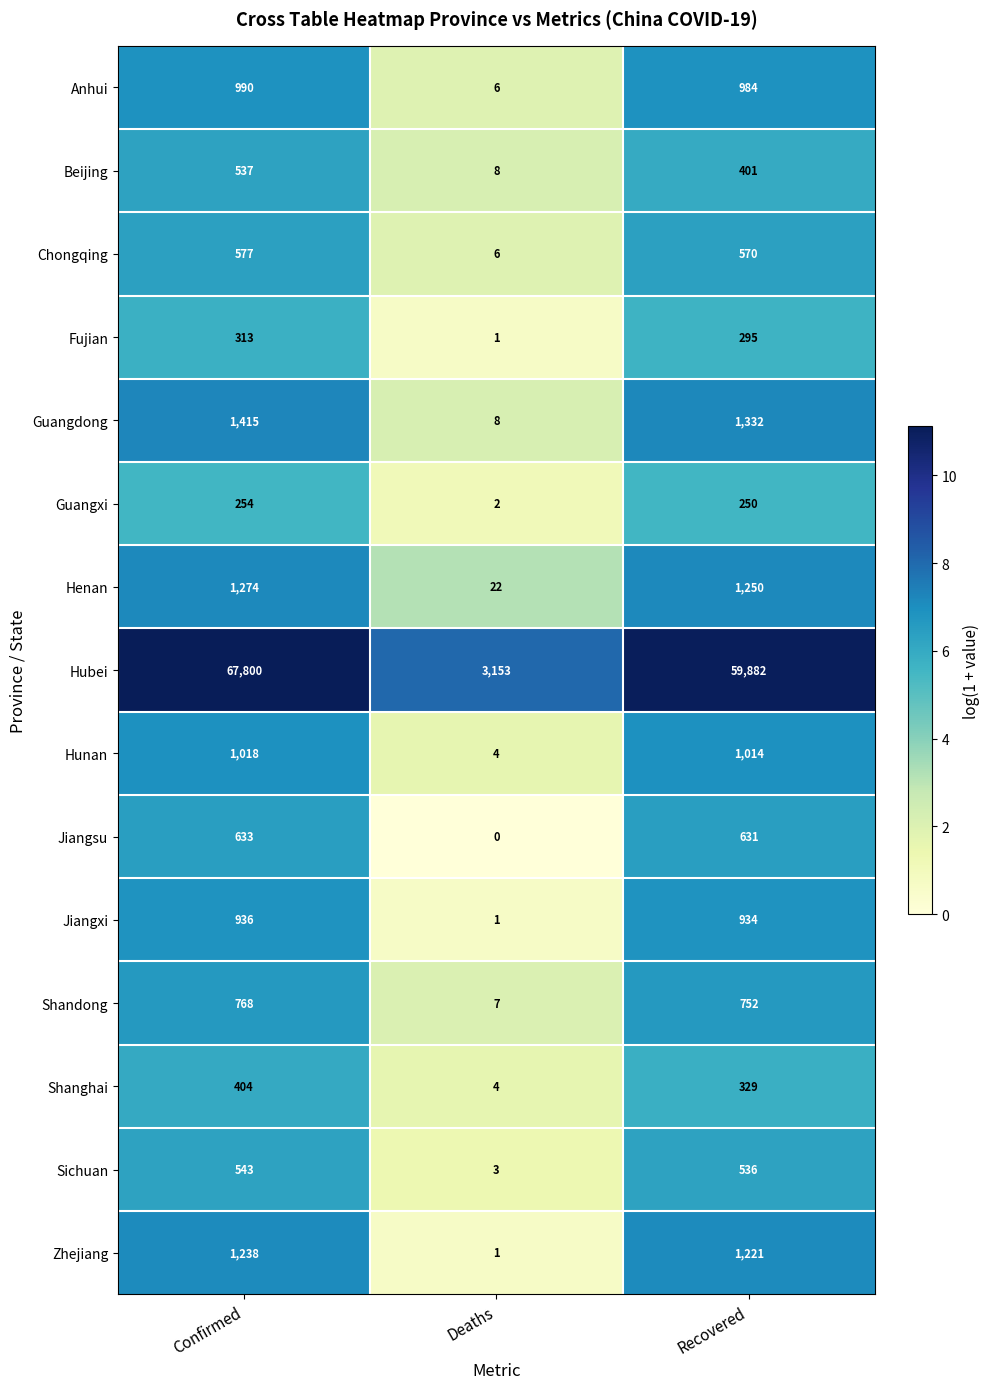

Rank the series by their maximum value, from highest to lowest.

Hubei, Guangdong, Henan, Zhejiang, Hunan, Anhui, Jiangxi, Shandong, Jiangsu, Chongqing, Sichuan, Beijing, Shanghai, Fujian, Guangxi